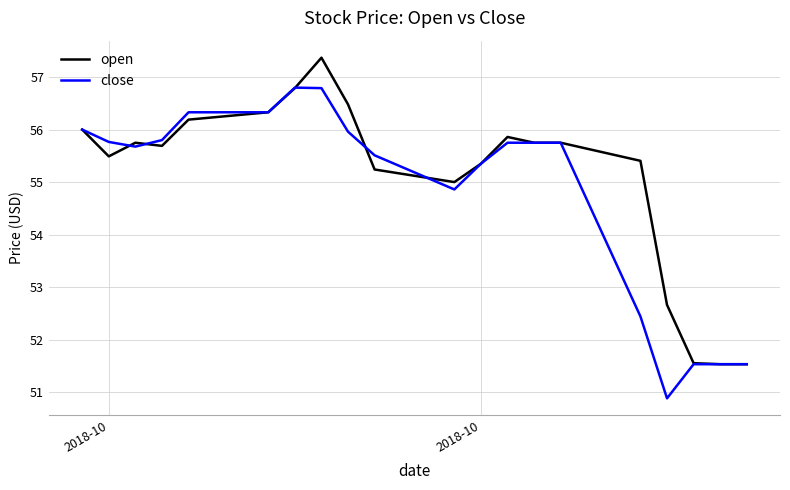

List the series in order of their peak value, highest first.

open, close